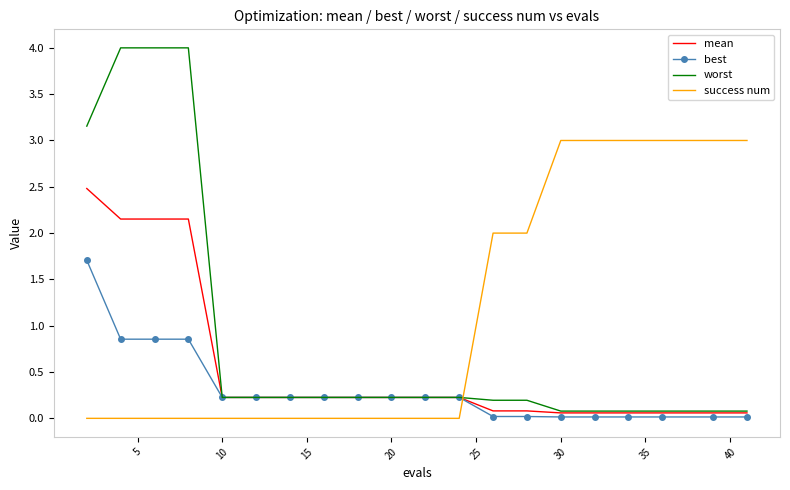

What is the highest value of the mean series?

2.5